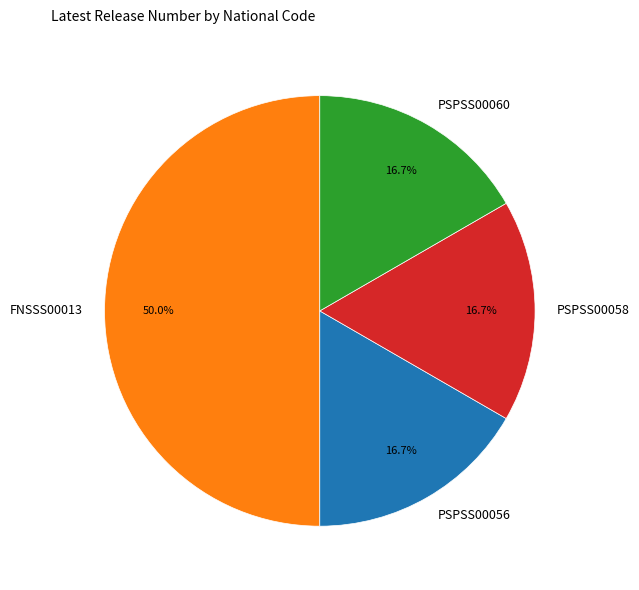

Which slice is the largest?

FNSSS00013